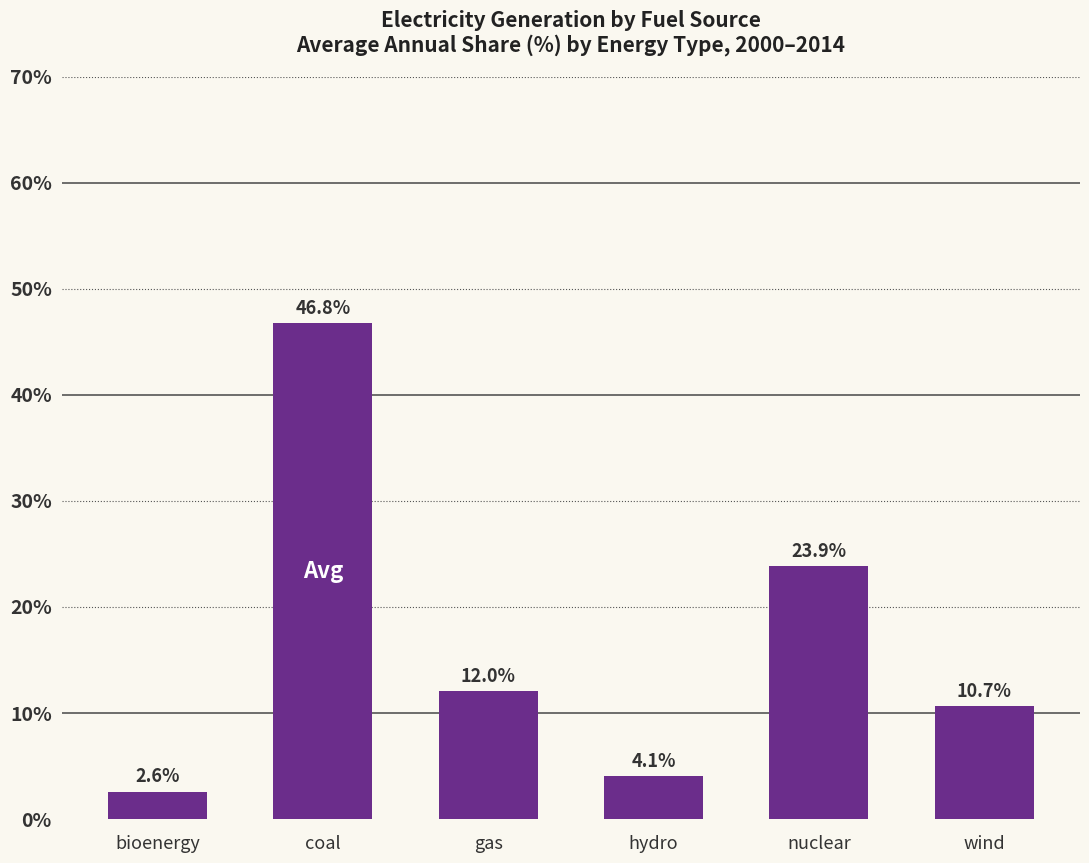

How many bars are there in total?

6